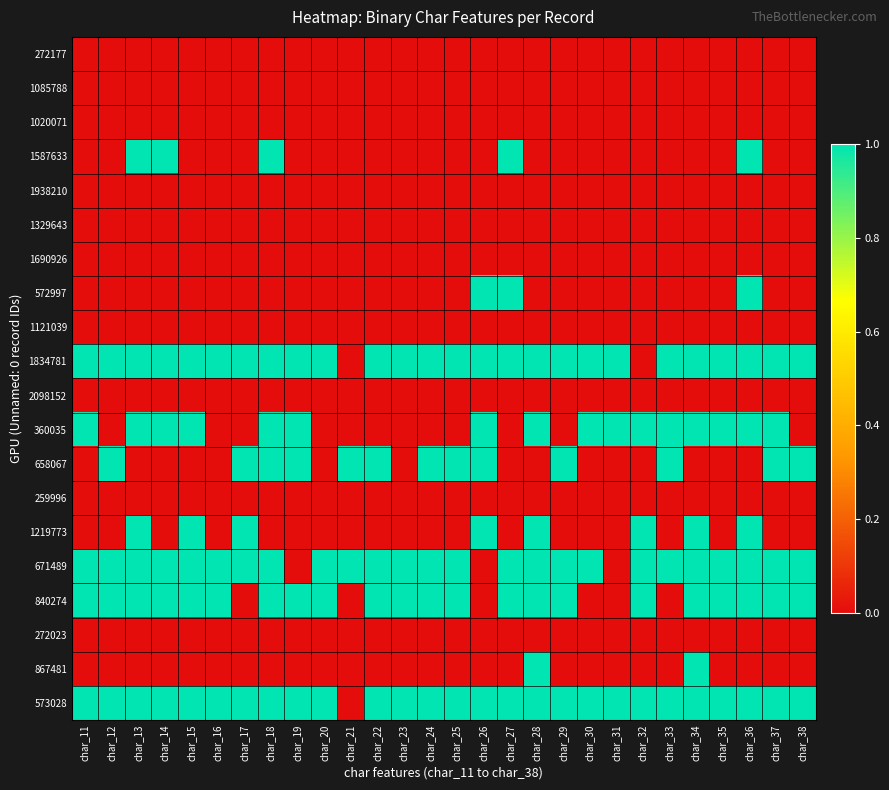

At which category does the chart reach its peak across all series?

char_13